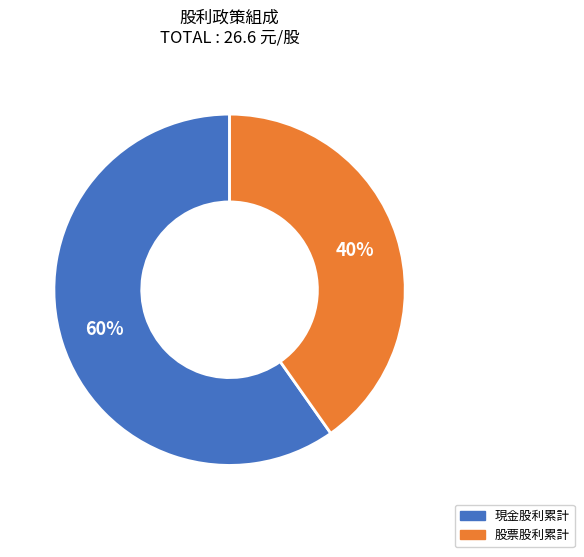

Approximately how many times larger is the value at 股票股利累計 compared to 現金股利累計?

0.7